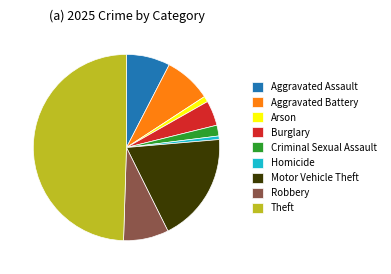

Is Arson the majority of the pie?

No